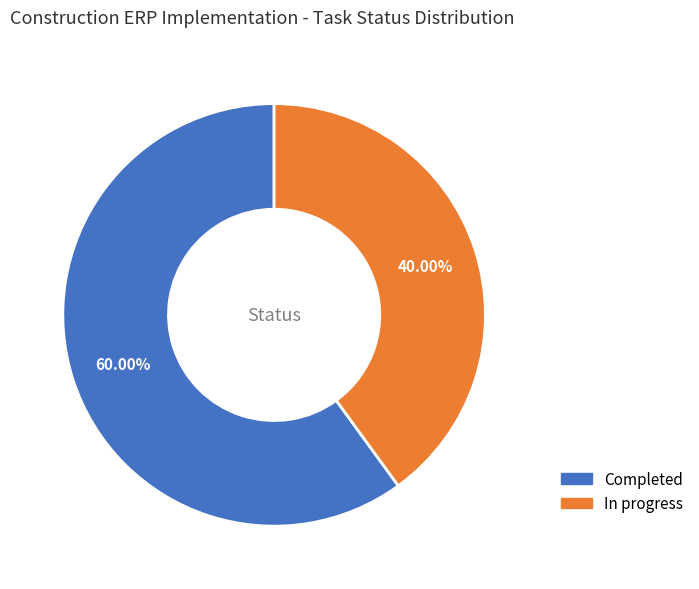

How many slices are in this pie chart?

2